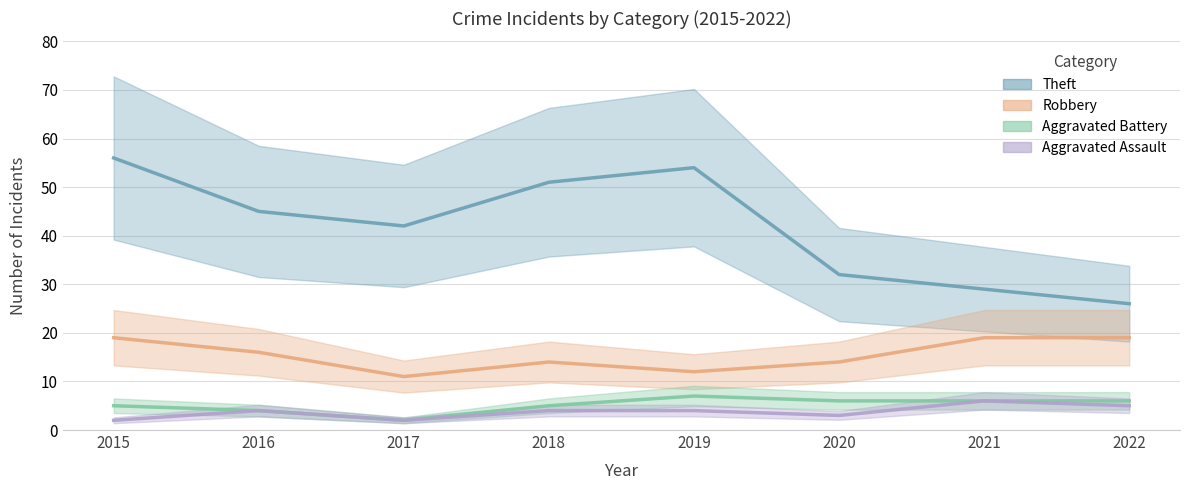

At how many categories does at least one series exceed 52?

2